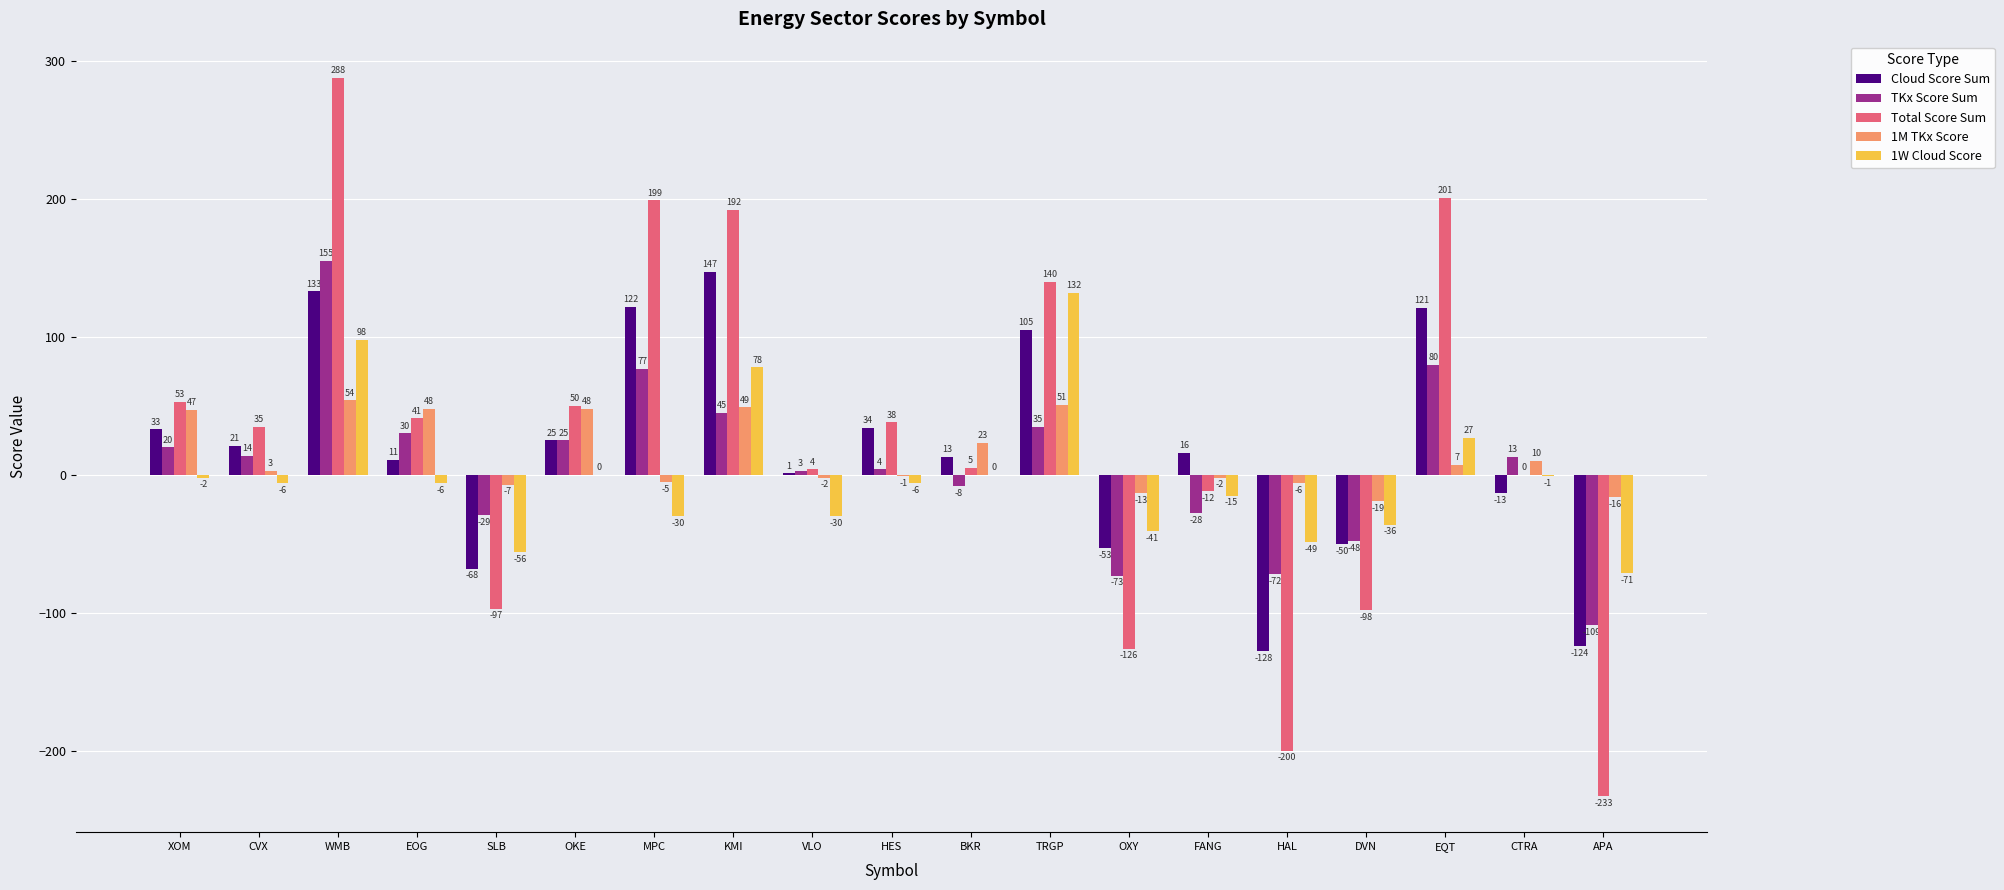

At which label does 1W Cloud Score reach its peak?

TRGP